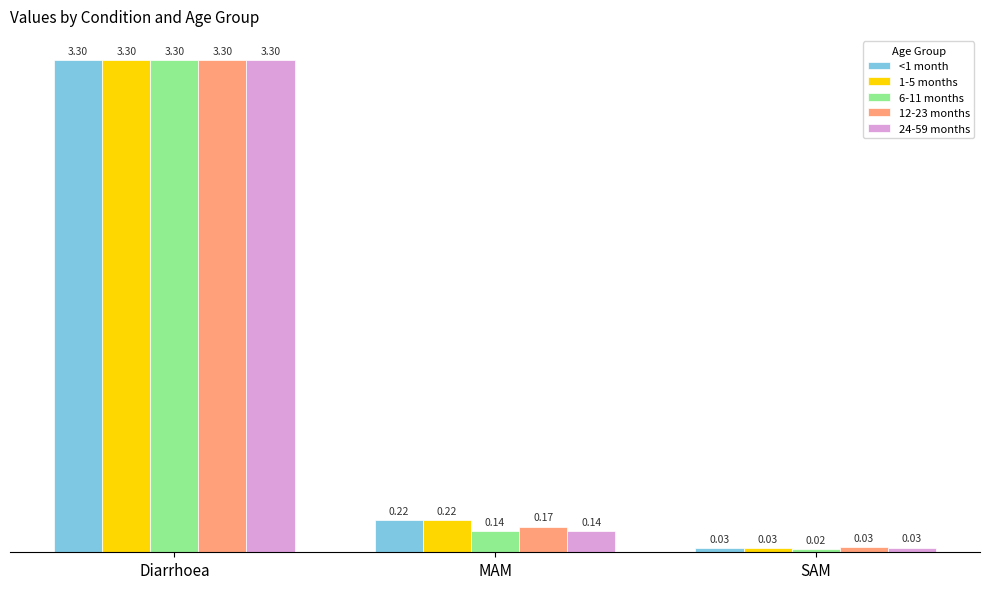

The value of 24-59 months at Diarrhoea is 5.5. True or false?

False